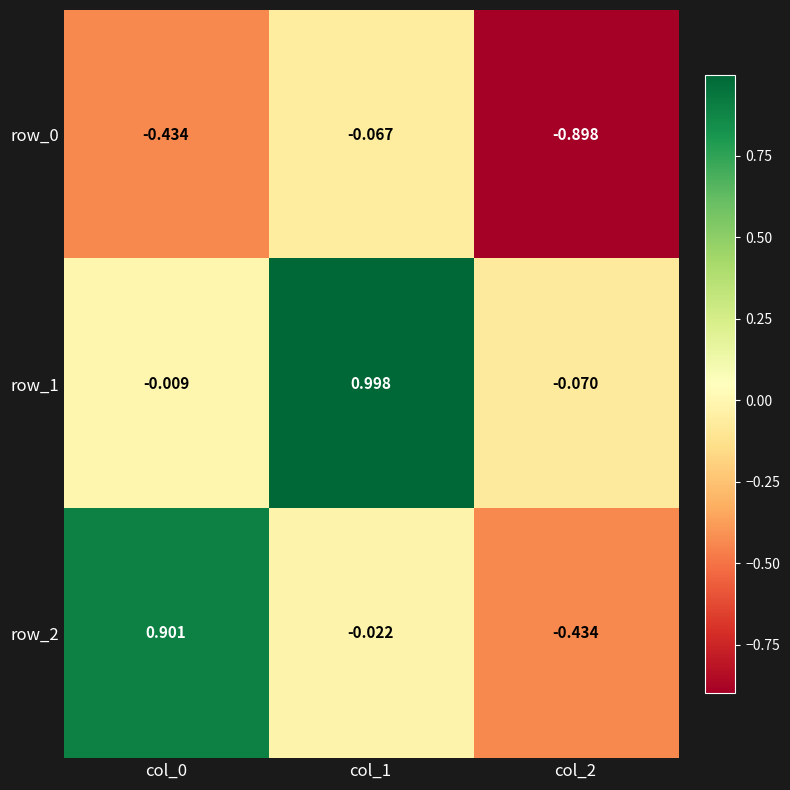

Is the value of row_0 at col_2 greater than the value of row_2 at col_2?

No